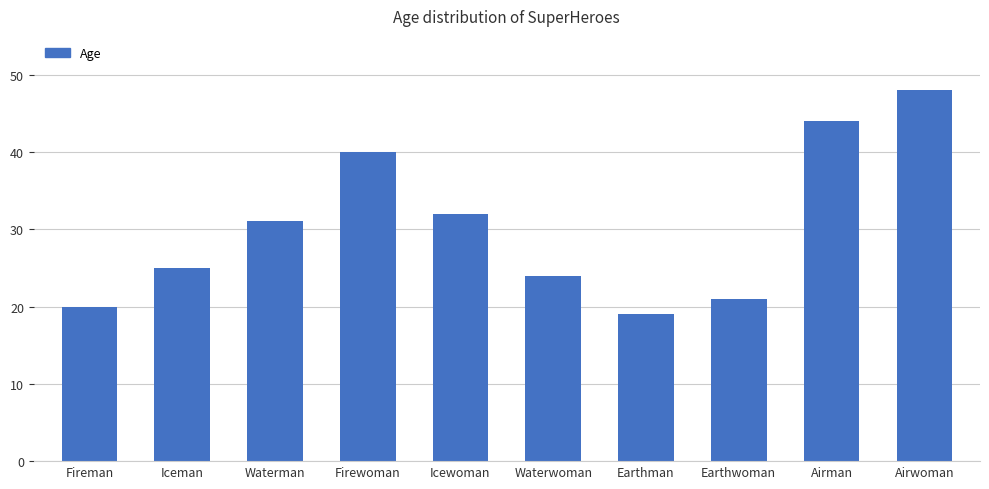

True or false: the data shows 25 at Iceman.

True